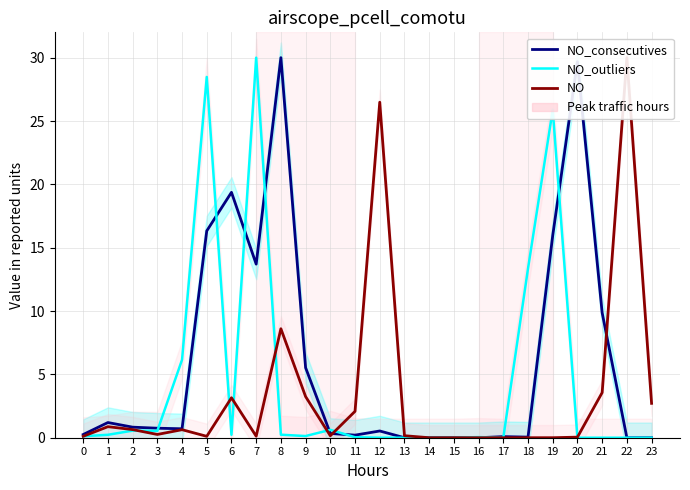

What is the sum of all NO_consecutives values?

145.4